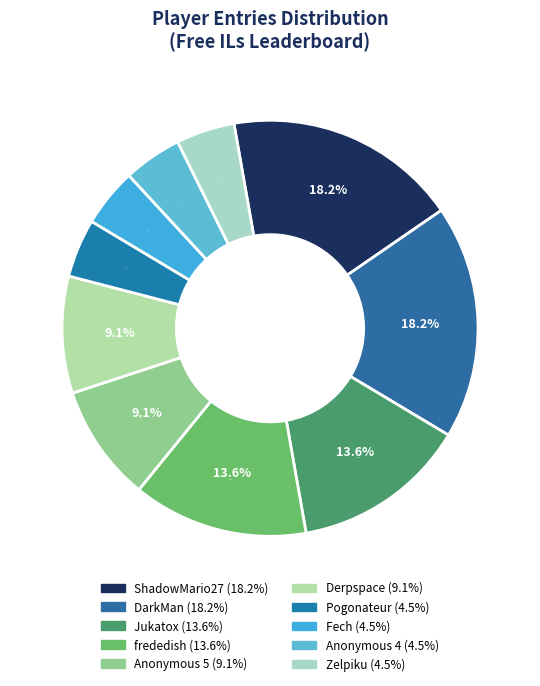

Is it true that frededish is 24% of the pie?

False